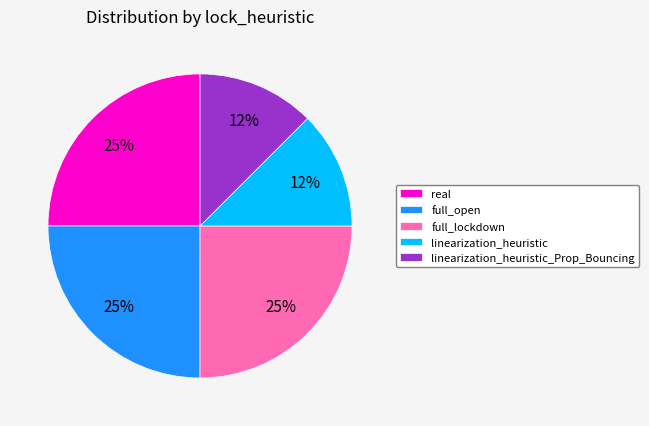

Approximately how many times larger is the value at linearization_heuristic_Prop_Bouncing compared to full_lockdown?

0.5